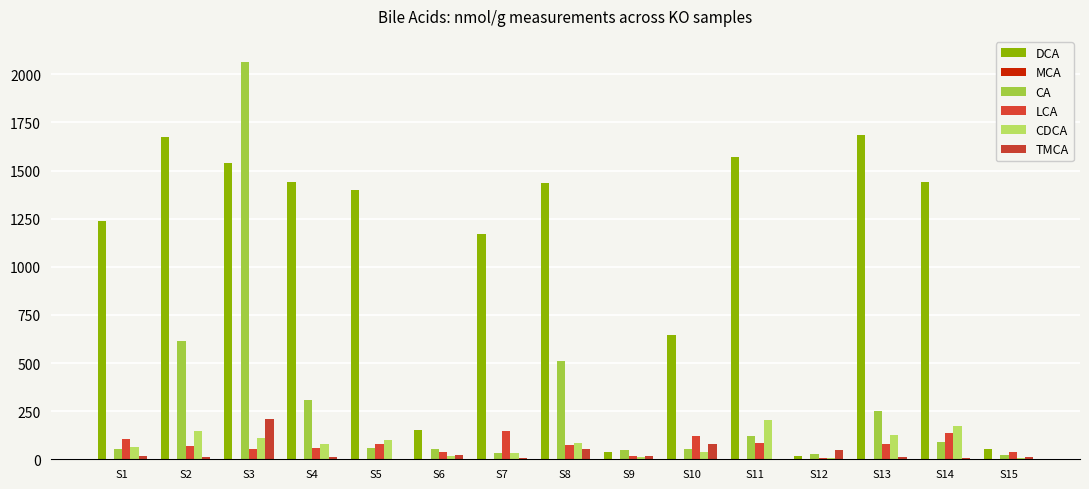

What is the difference between the TMCA values at S3 and S6?

187.0